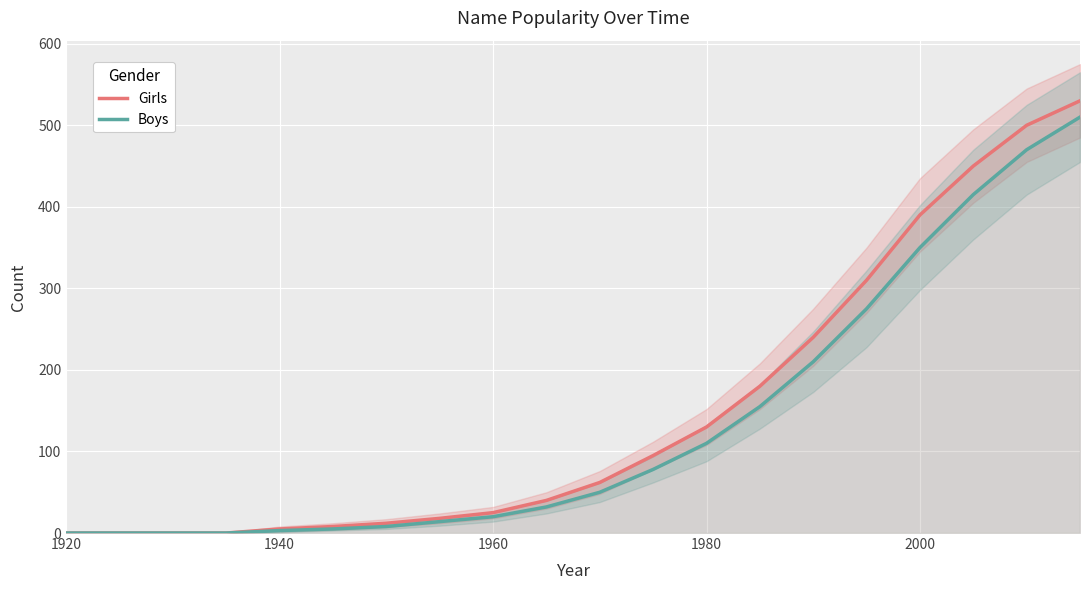

Is it true that Boys equals 110 at 1980?

True